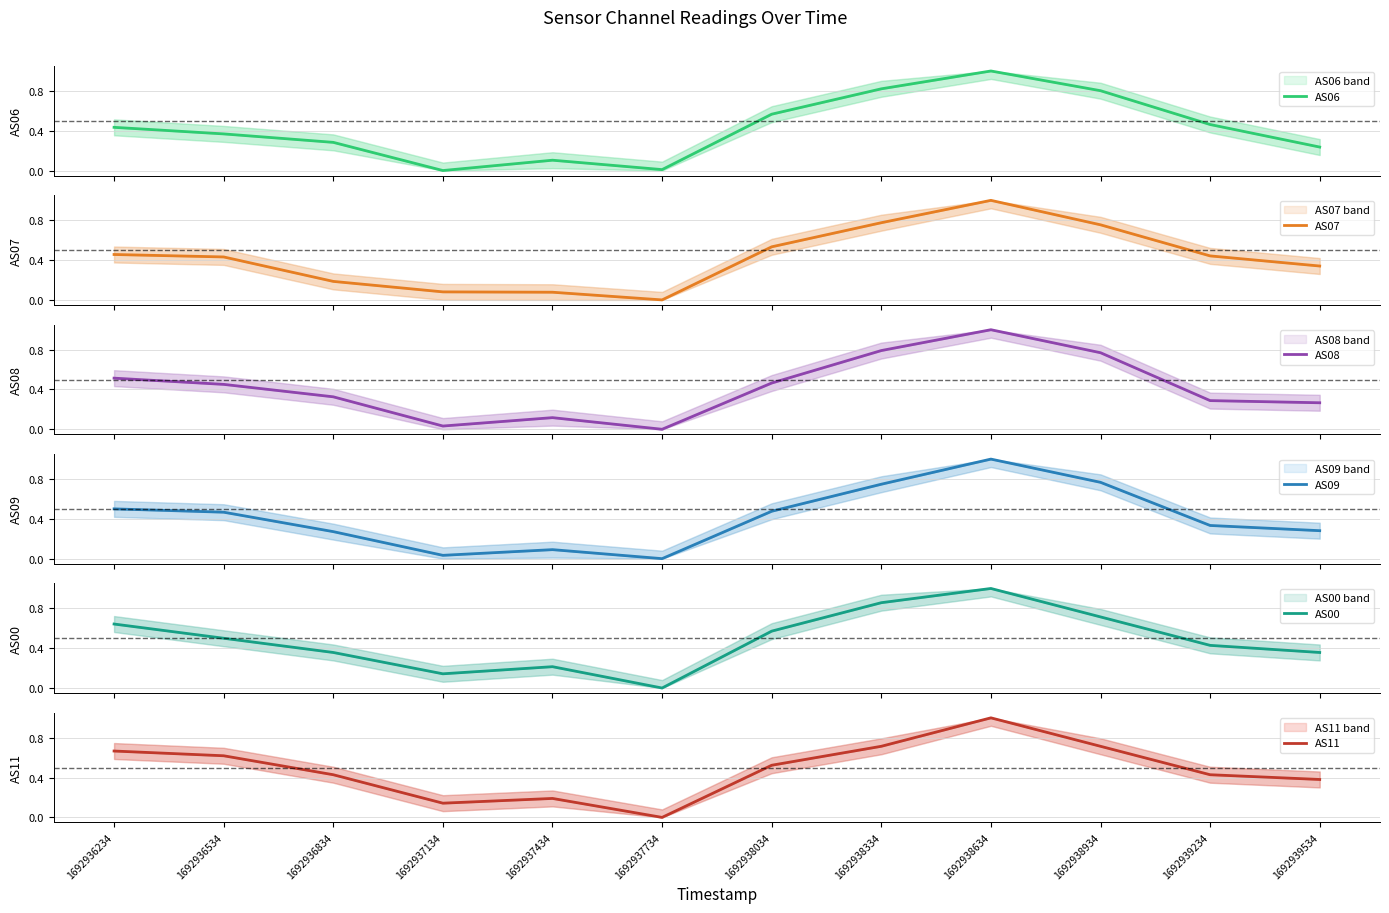

List the series in order of their peak value, lowest first.

AS00, AS11, AS06, AS09, AS07, AS08